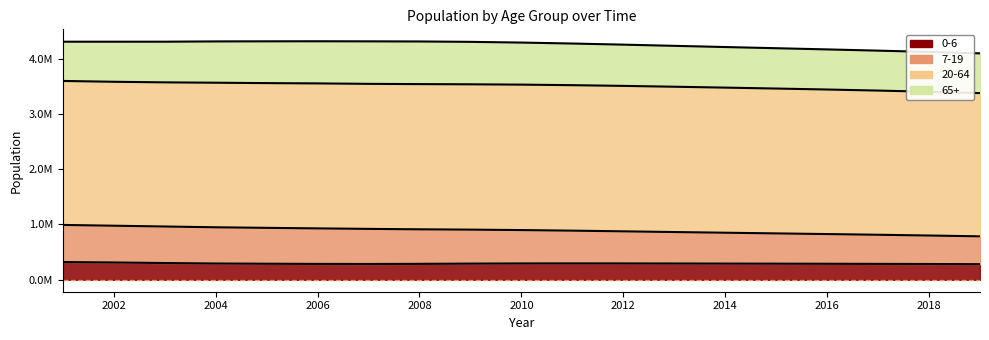

True or false: 7-19 and 0-6 intersect in this chart.

False